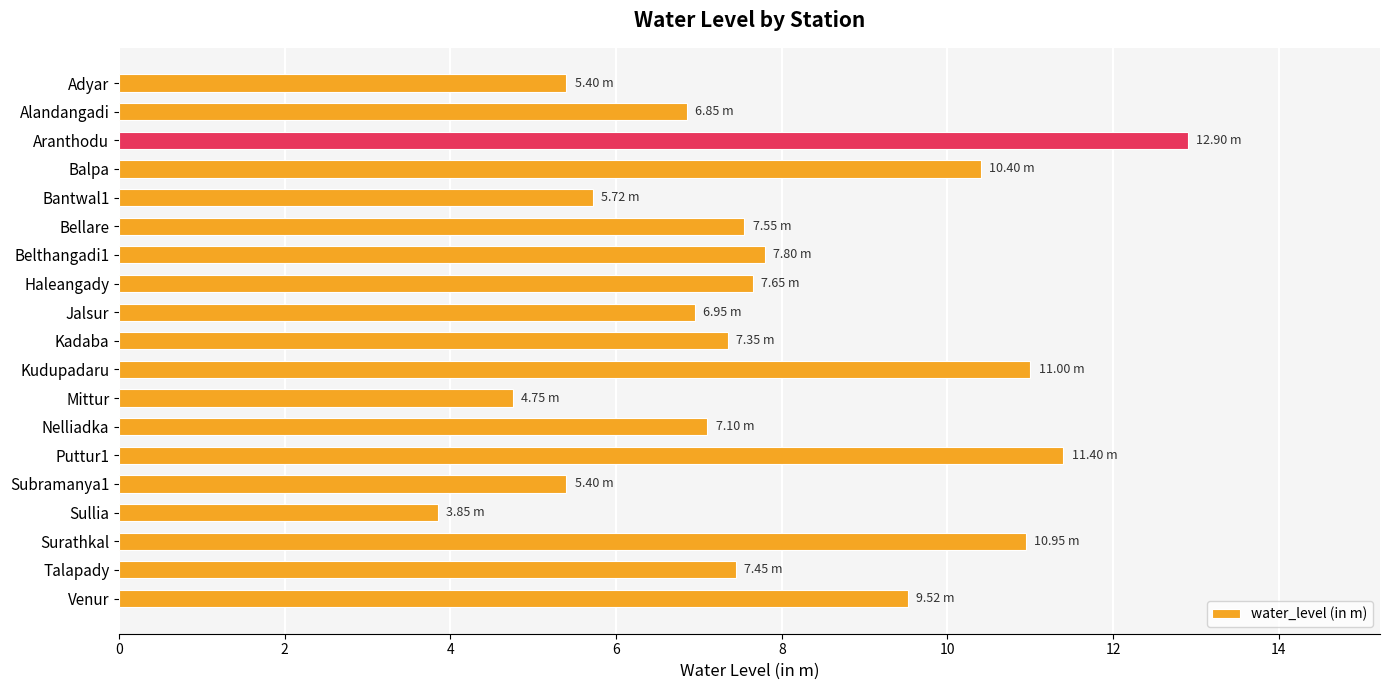

Which label corresponds to the smallest value in the chart?

Sullia